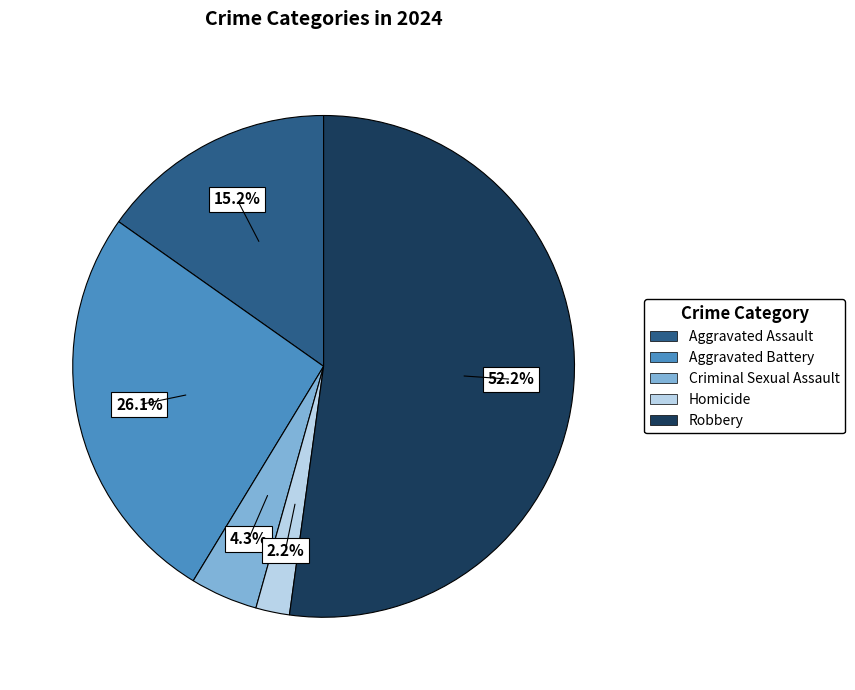

To the nearest percent, what portion does Criminal Sexual Assault represent?

4%